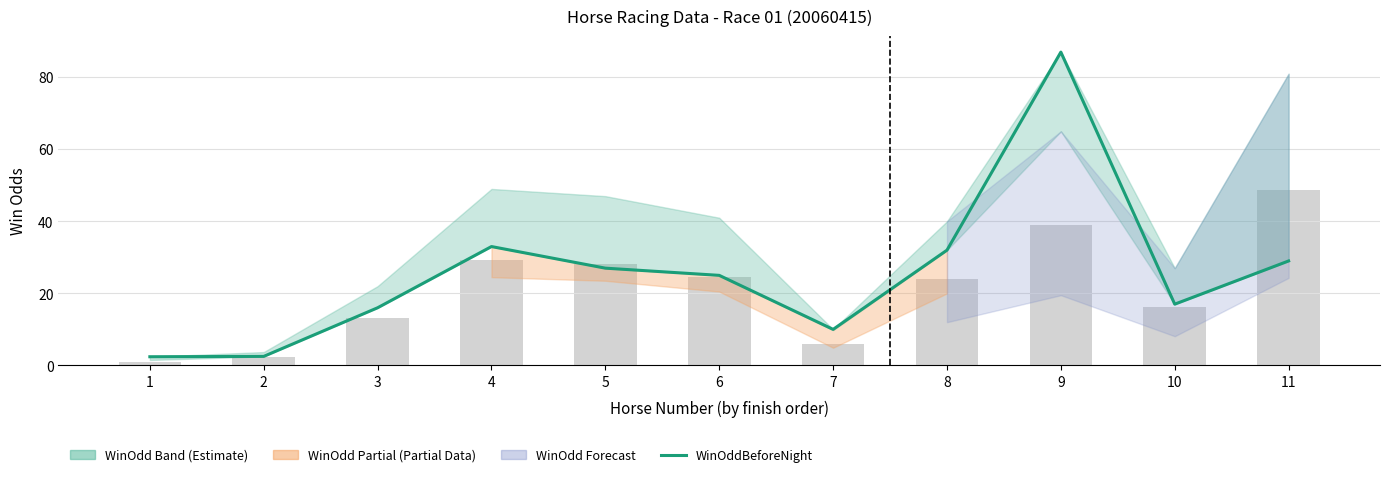

What is the smallest value displayed?

2.4